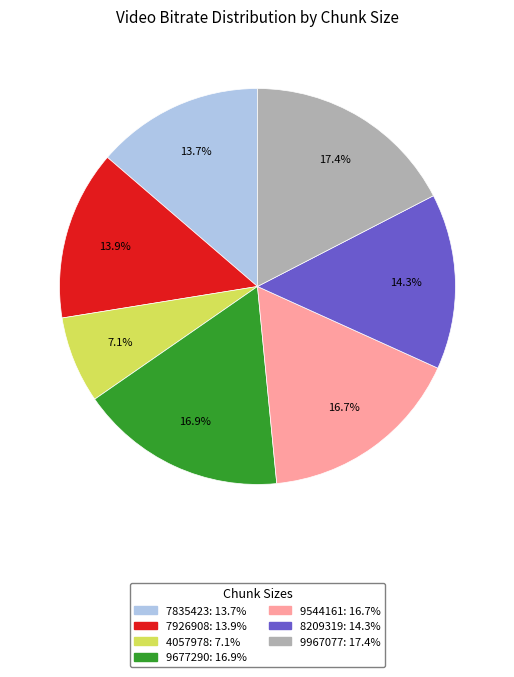

Which slice is the largest?

9967077